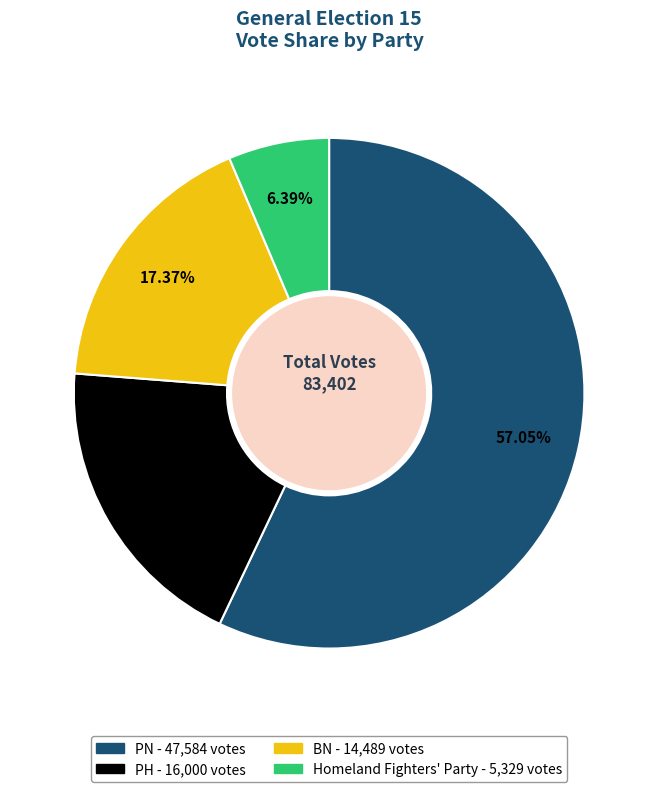

To the nearest percent, what percentage of the pie is BN?

17%